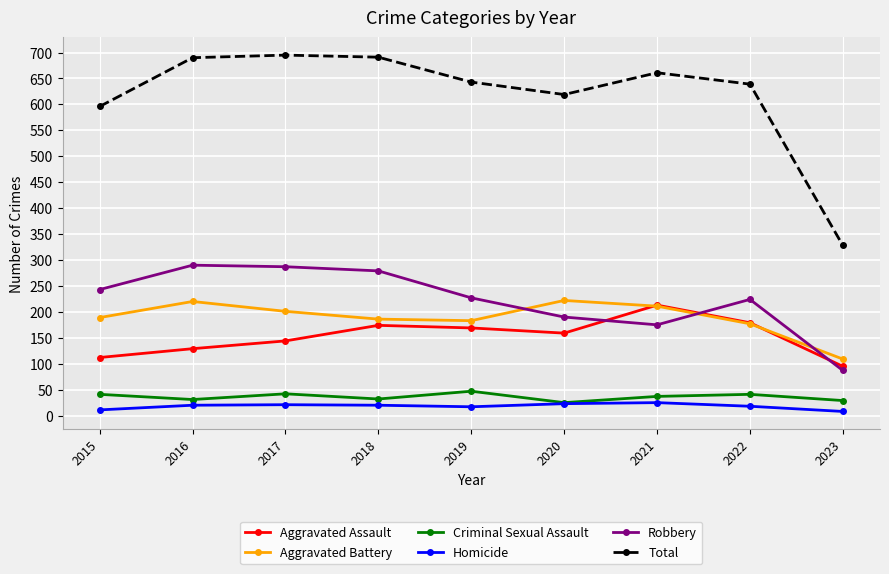

How many series are shown in this chart?

6